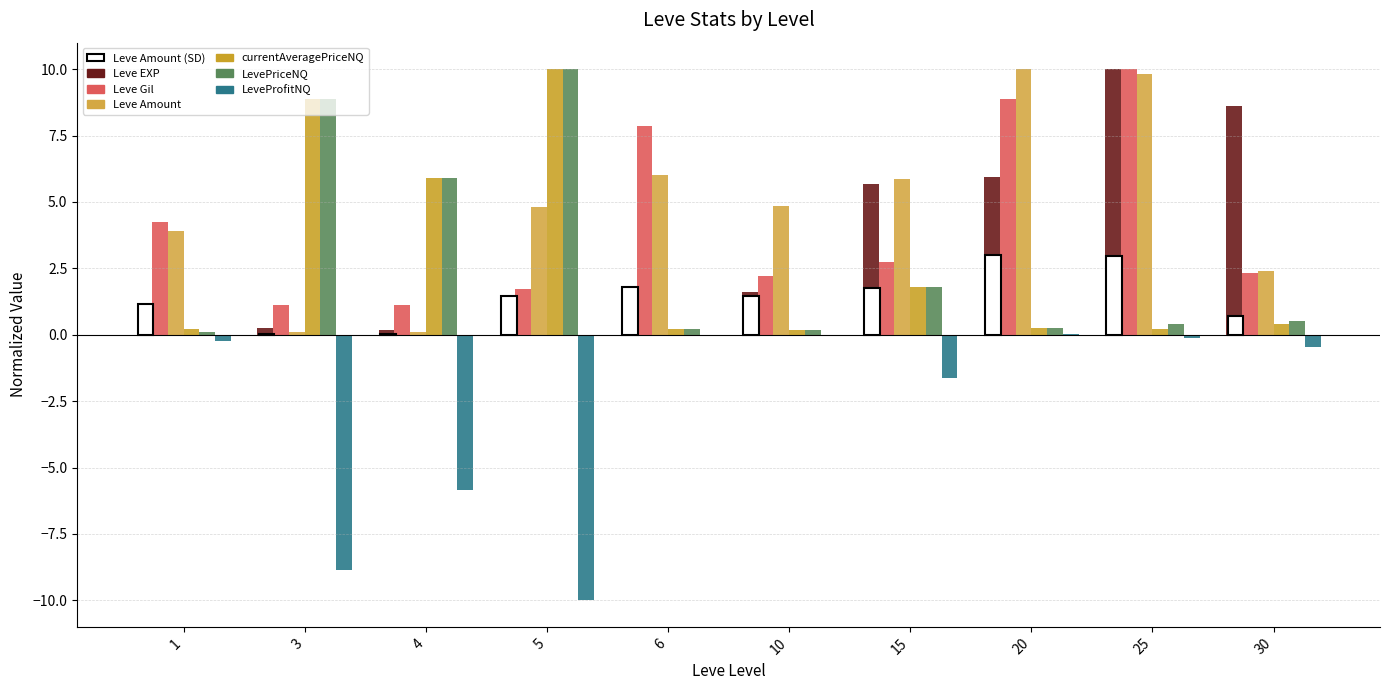

Does the chart contain stacked bars?

No